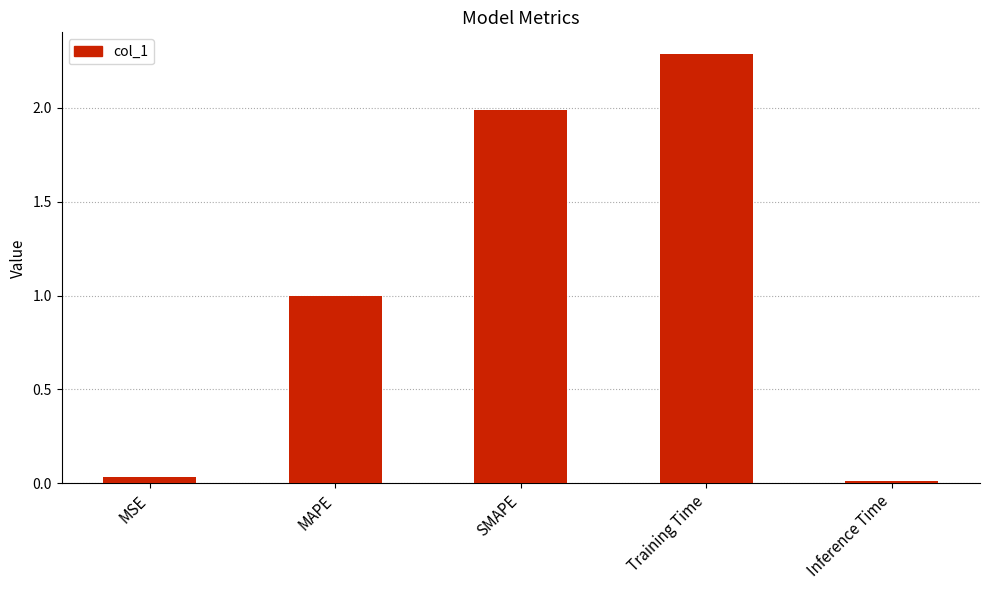

What is the difference between the second highest and minimum values?

2.0